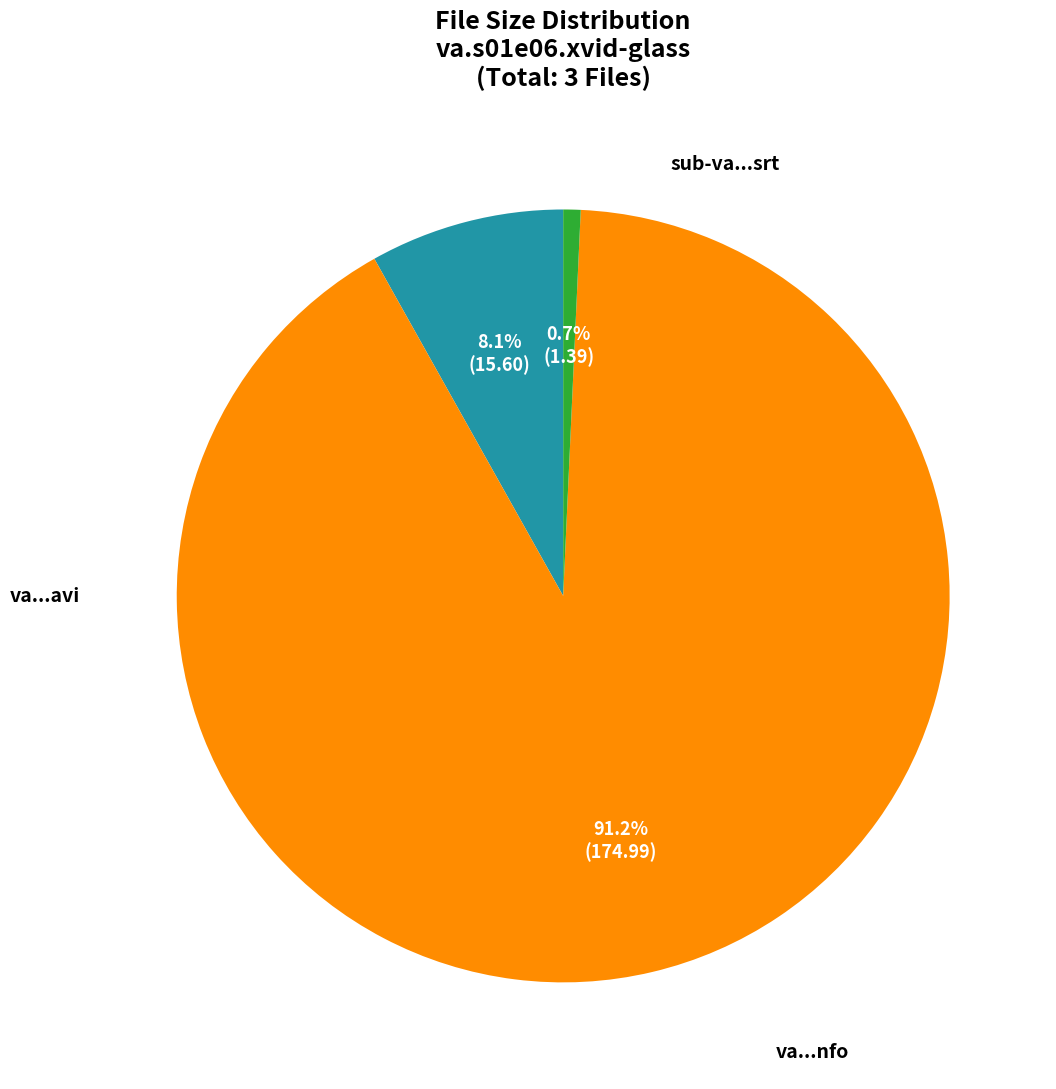

Does any single category account for the majority?

Yes